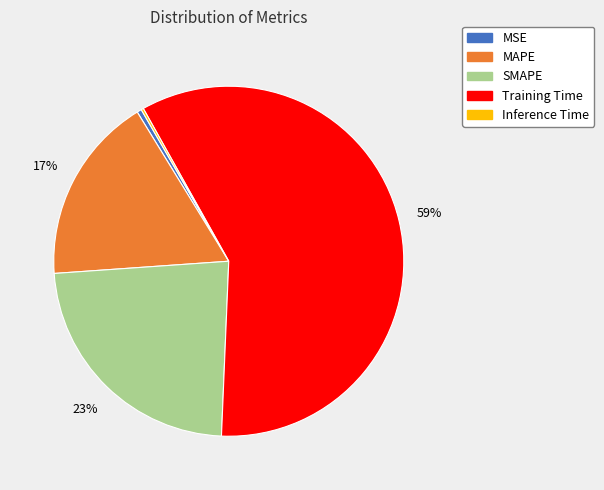

Which slice is the largest?

Training Time